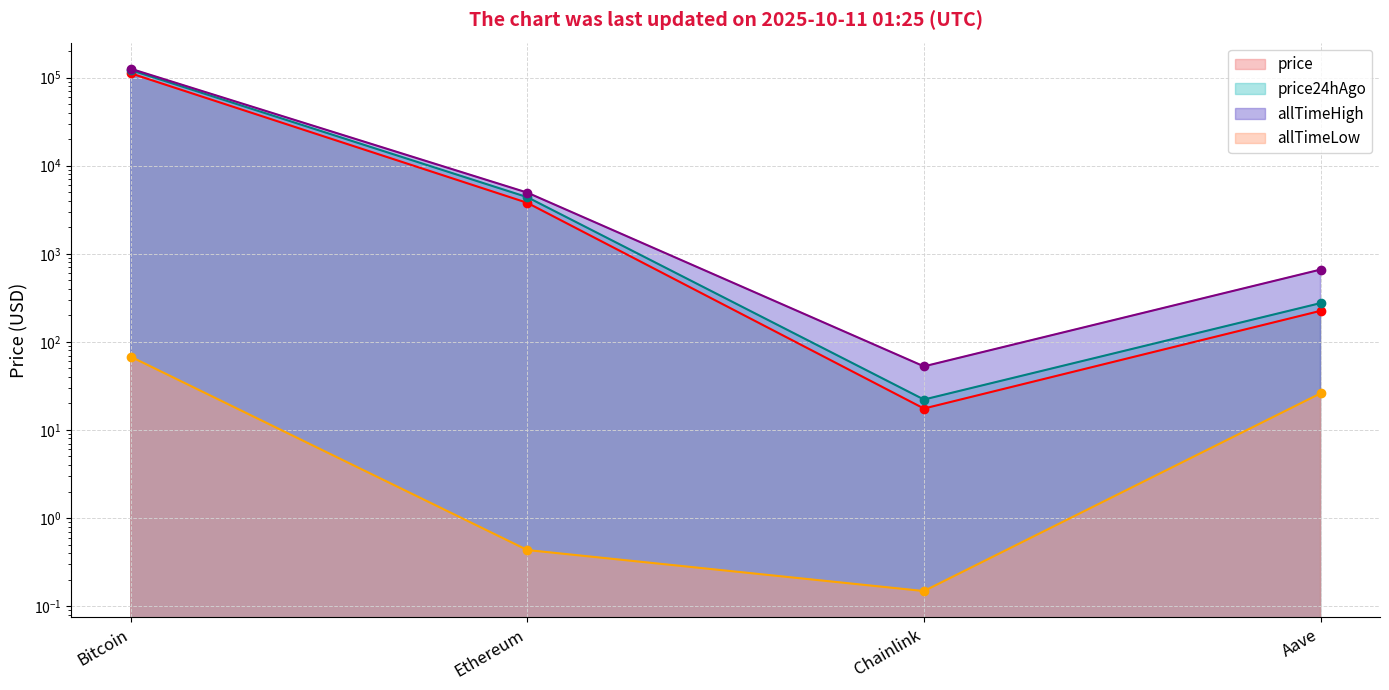

Where is price24hAgo nearest to the value 60910?

Ethereum